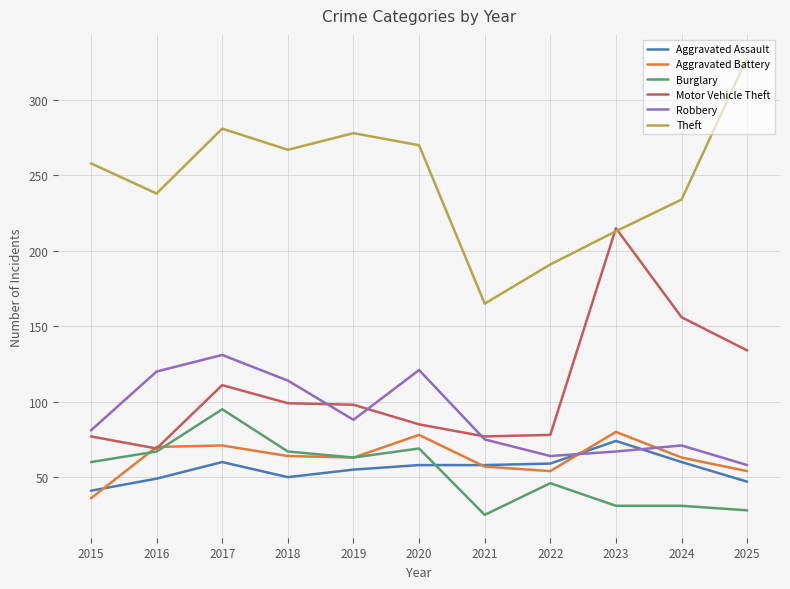

Where is Burglary nearest to the value 60?

2015